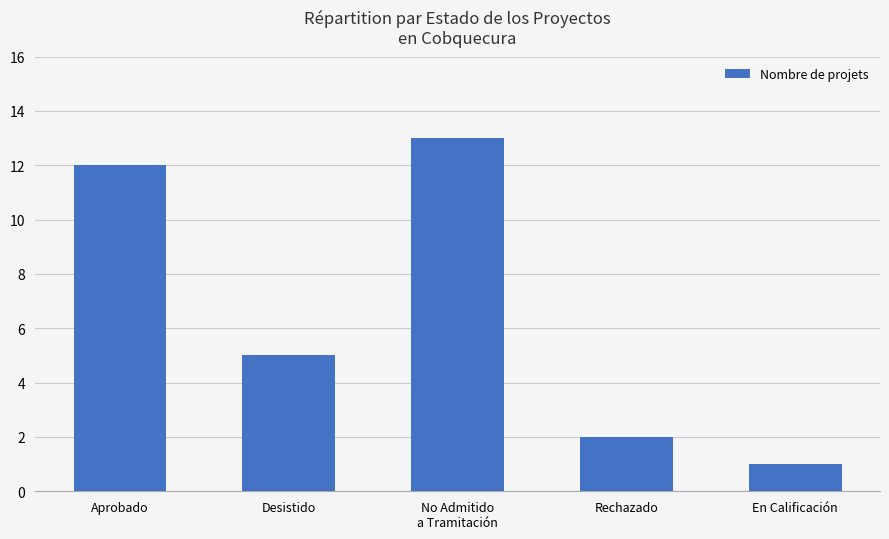

List the labels in order of value, largest first.

No Admitido
a Tramitación, Aprobado, Desistido, Rechazado, En Calificación